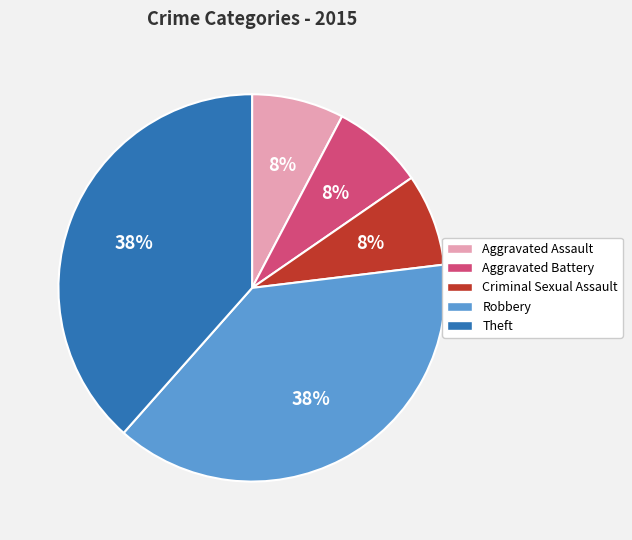

Combined, do Robbery and Theft account for over 50%?

Yes